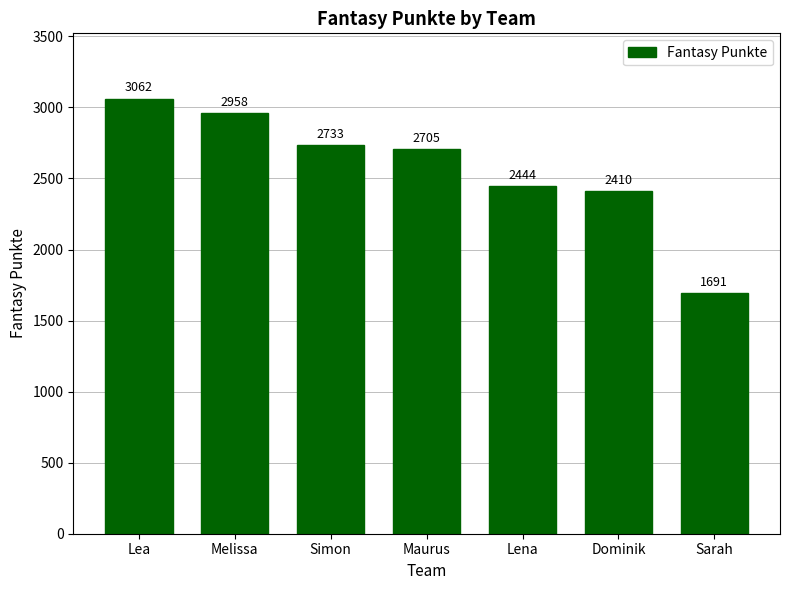

How many bars are there in total?

7